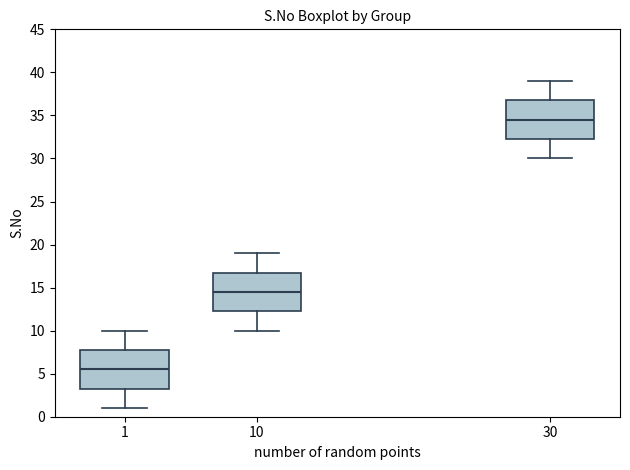

Reading left to right, read every box against the y-axis: the position of its median line, the range the box covers, and the ends of its whiskers. The values are not printed on the chart, so give them approximately, as read against the axis.

1: median 5.5, box 3.5 to 8.0, whiskers 1.0 to 10.0
10: median 14.5, box 12.5 to 17.0, whiskers 10.0 to 19.0
30: median 34.5, box 32.5 to 37.0, whiskers 30.0 to 39.0